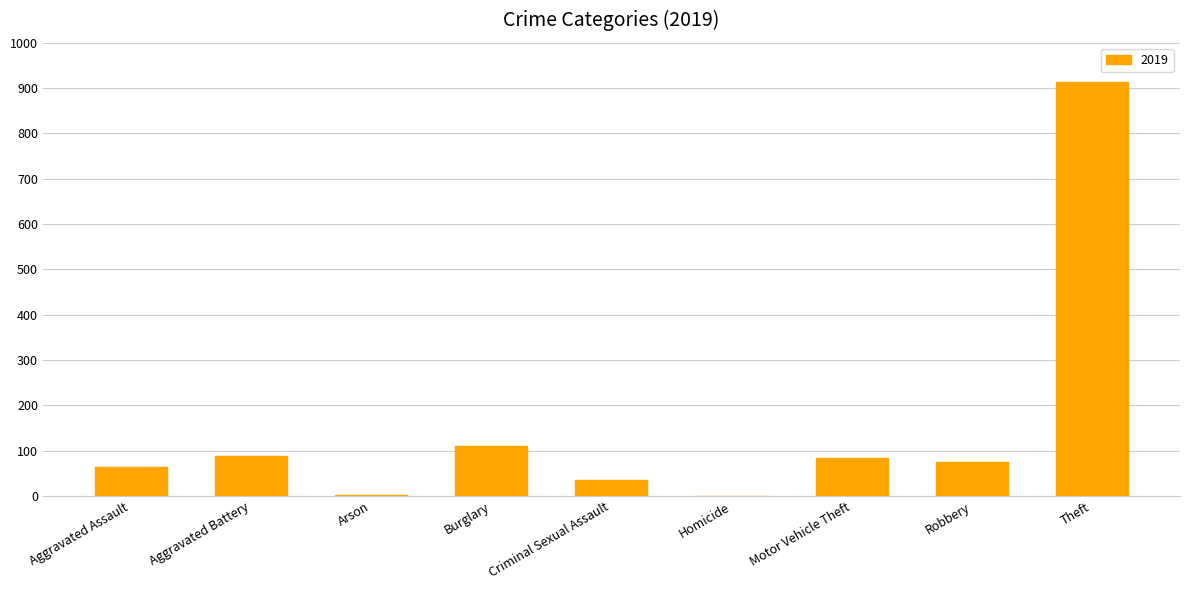

Where is the data nearest to the value 457?

Burglary